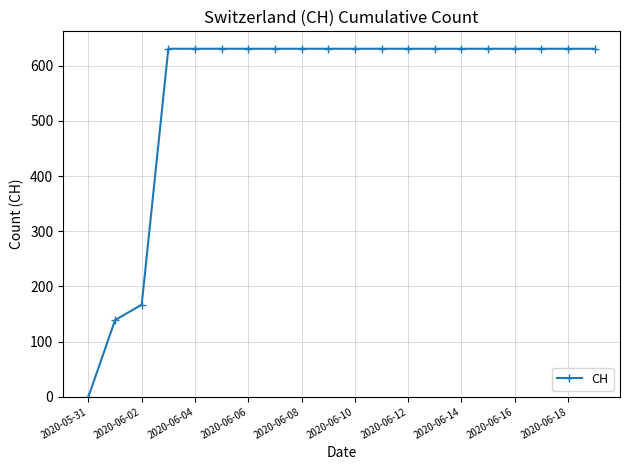

What is the difference between the maximum and second lowest values?

492